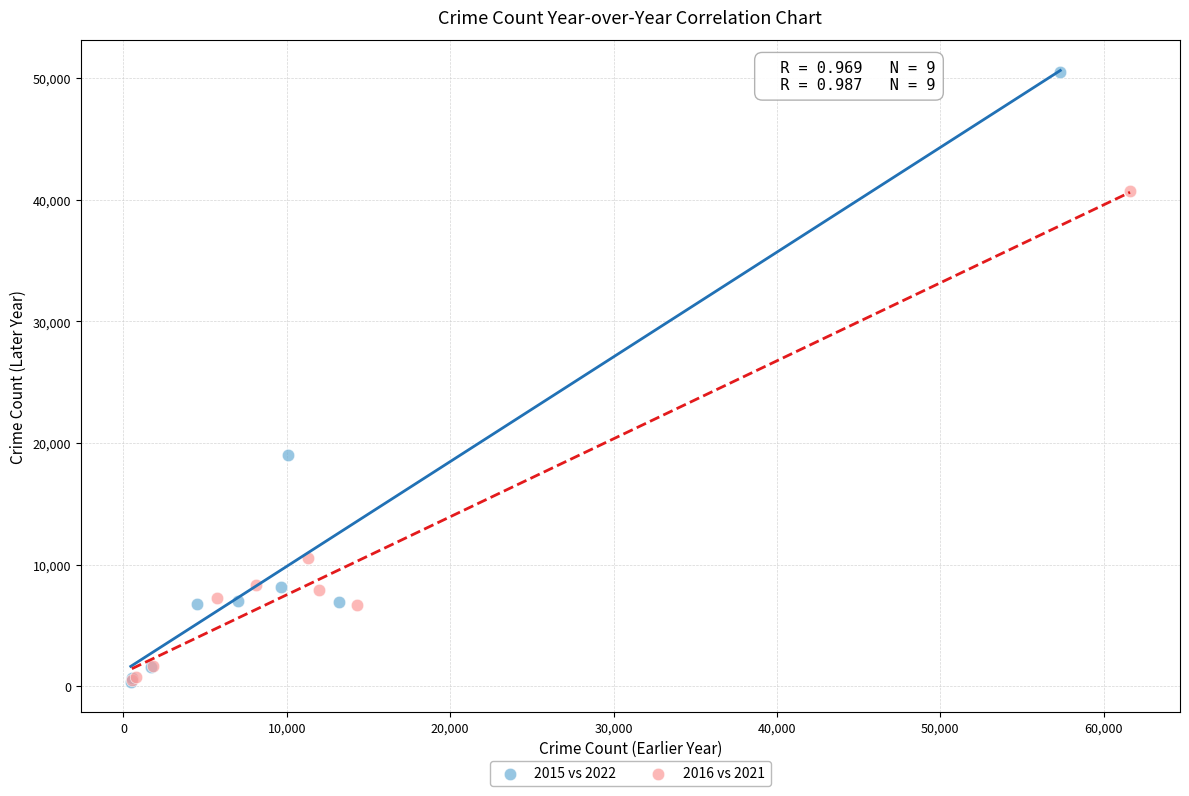

Which series contains the highest Y value?

2015 vs 2022